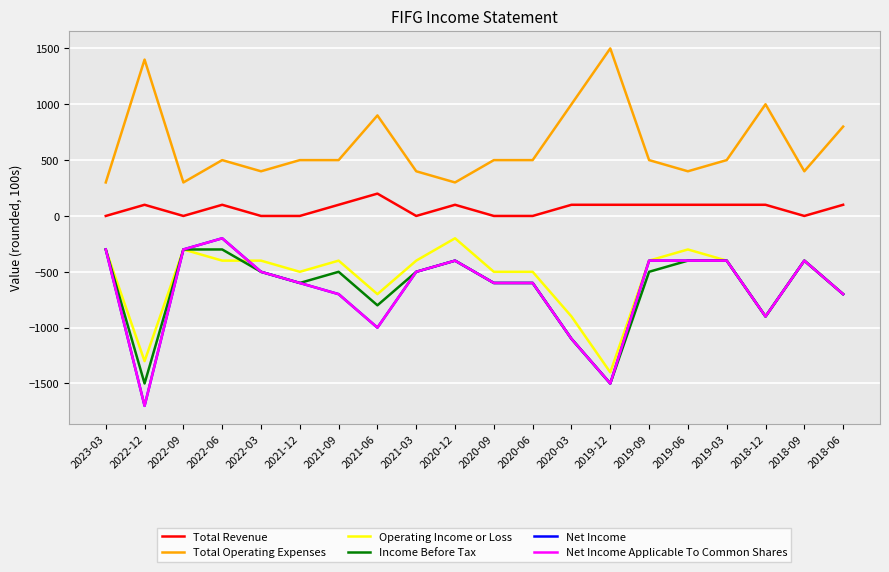

Does the chart have visible grid lines?

Yes